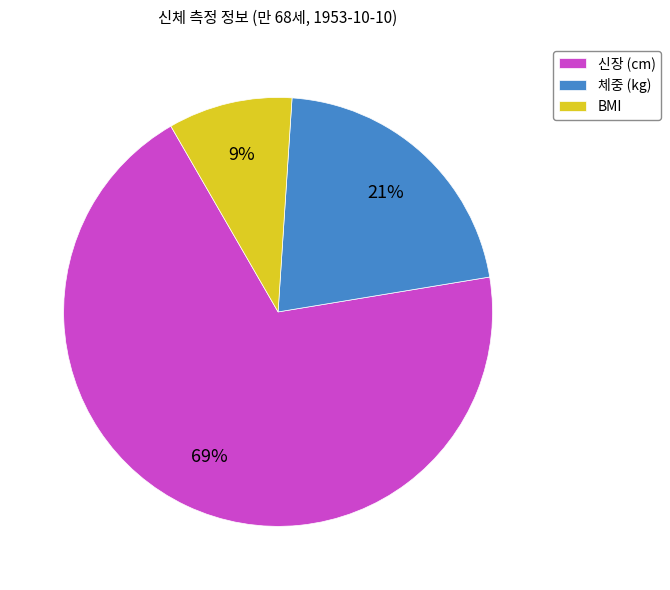

Count the number of slices in the pie.

3